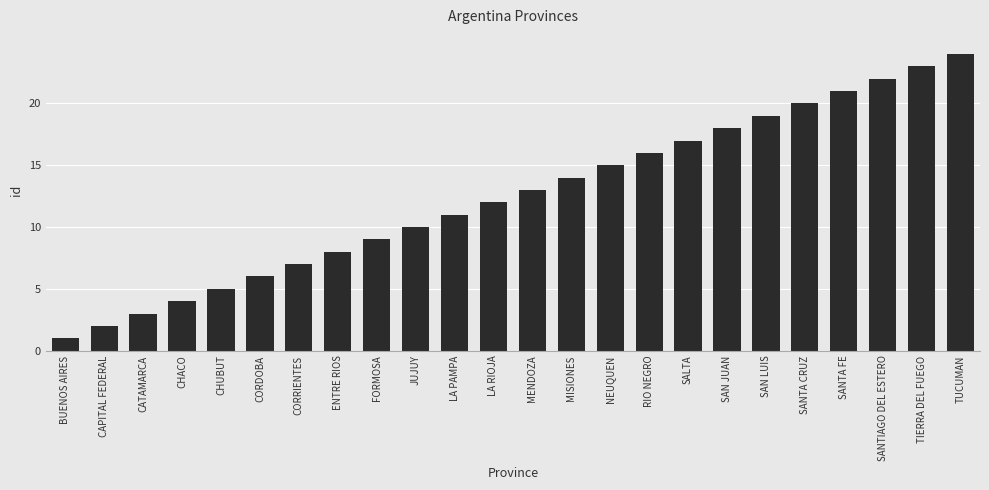

What is the difference between the second highest and minimum values?

22